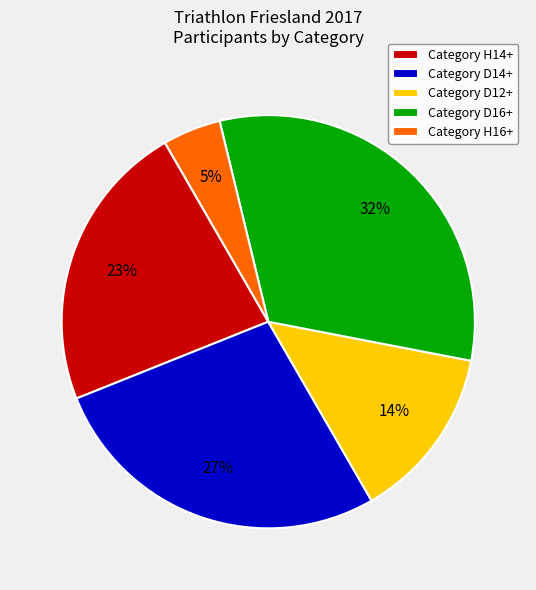

Is there a majority slice in this chart?

No